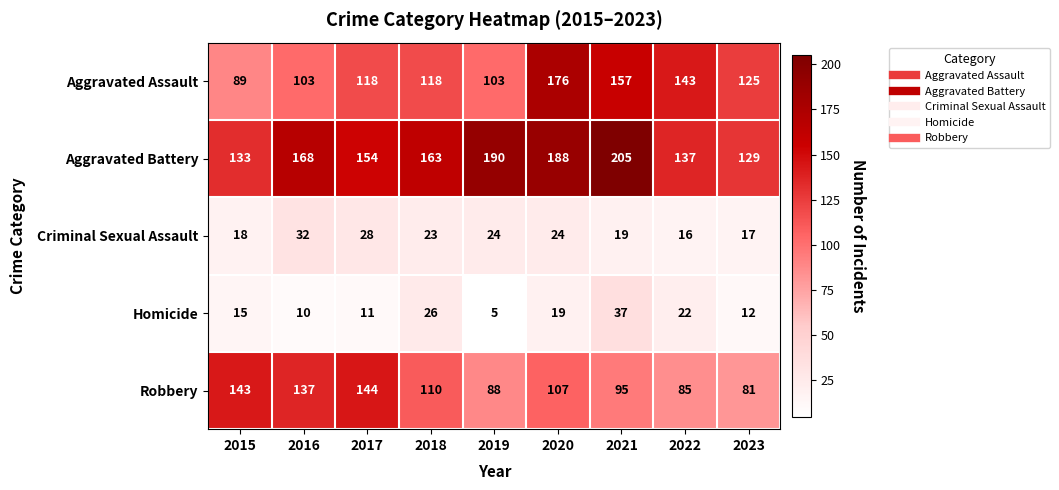

Which series has the widest spread of values?

Aggravated Assault